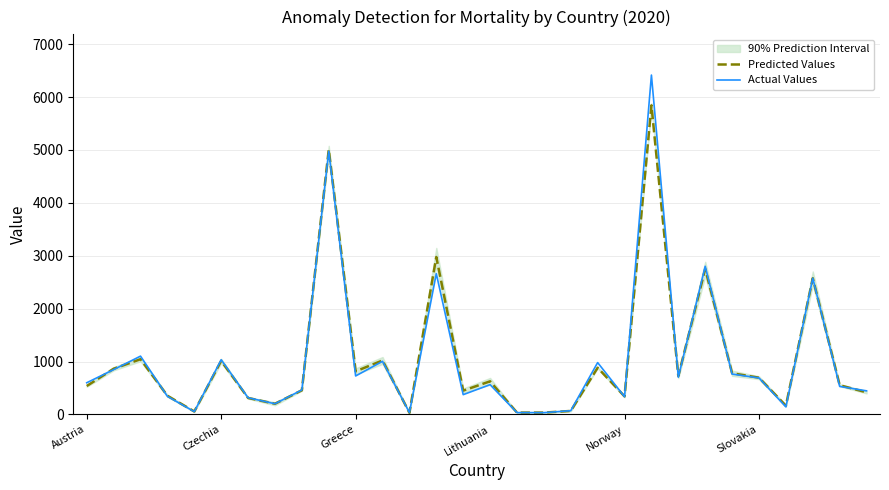

What is the approximate value of Predicted Values at Lithuania?

627.2